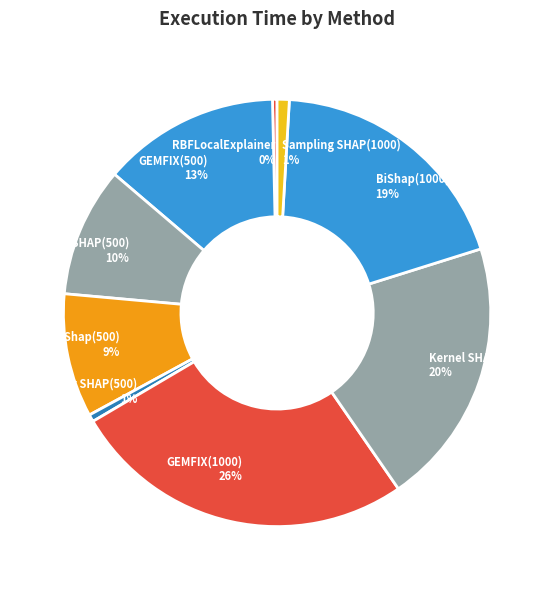

Combined, do Sampling SHAP(500) and BiShap(1000) account for over 50%?

No